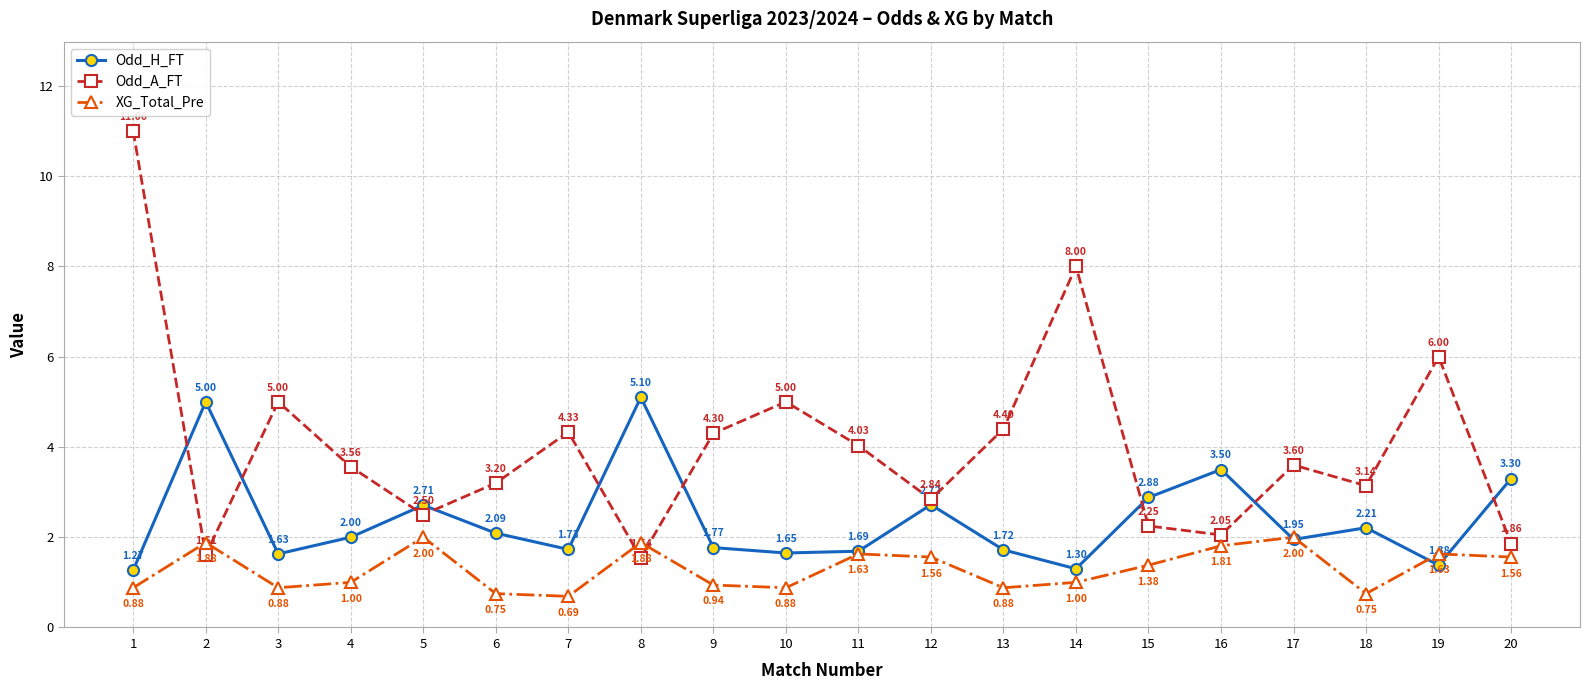

Where do Odd_A_FT and Odd_H_FT first cross each other?

1 and 2